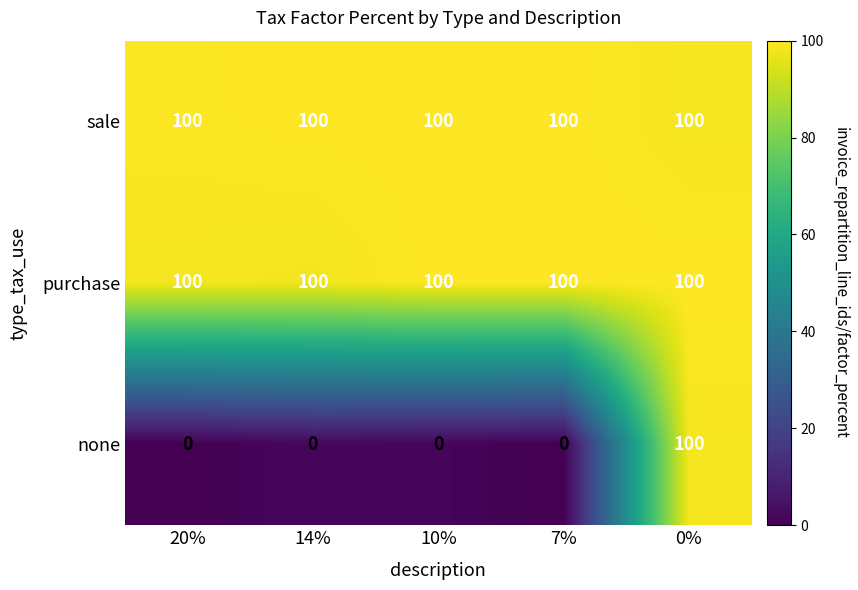

What is the lowest value of the purchase series?

100